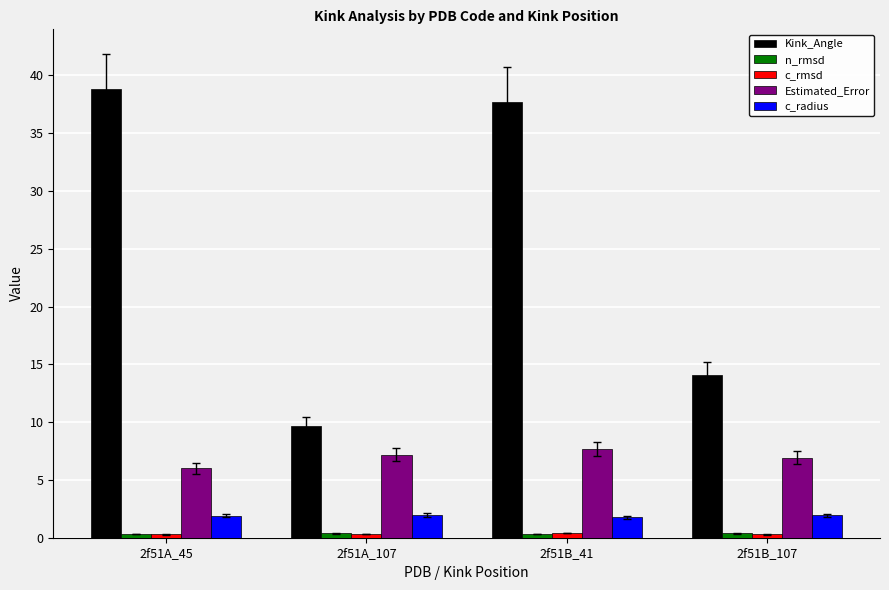

What is the difference between the maximum and second lowest values in the c_radius series?

0.1